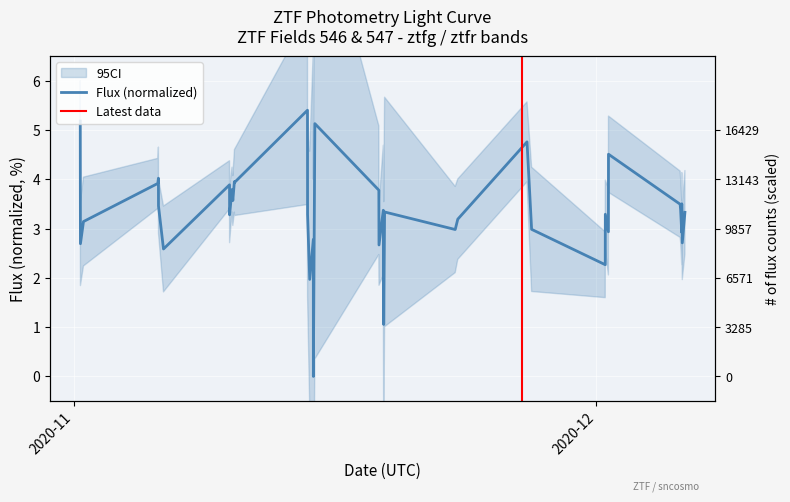

Count the number of categories in the chart.

40